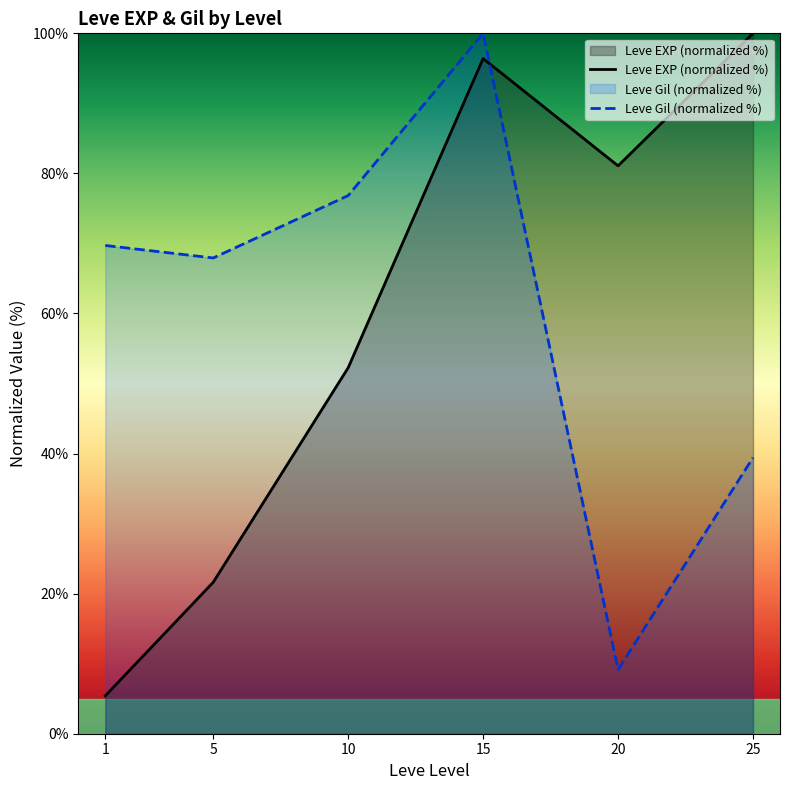

At which category does Leve EXP (normalized %) reach its first local valley?

20